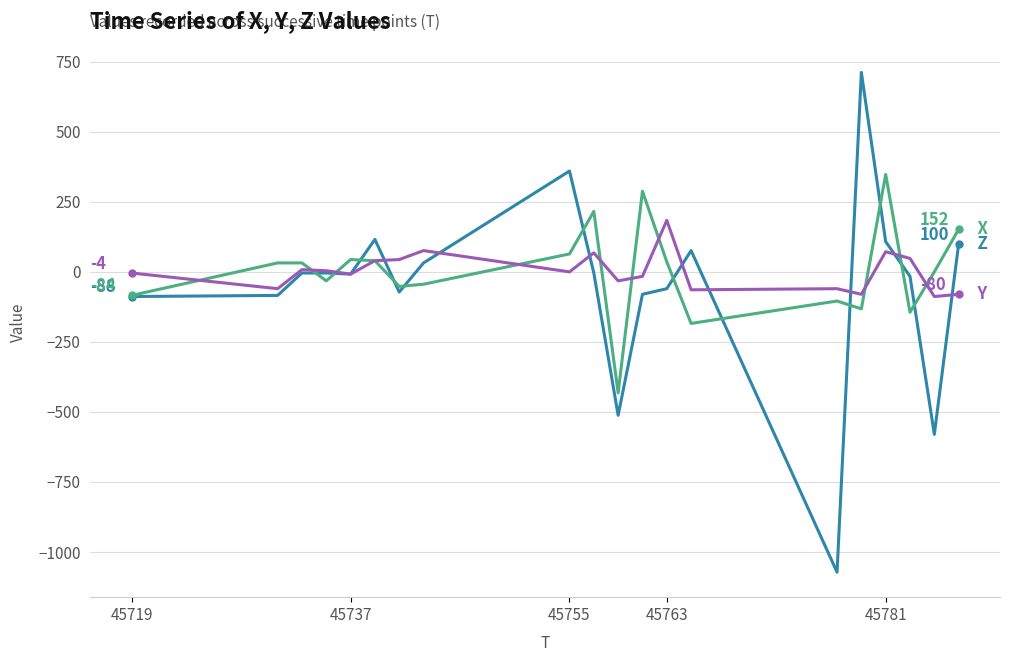

What is the smallest value displayed?

-1072